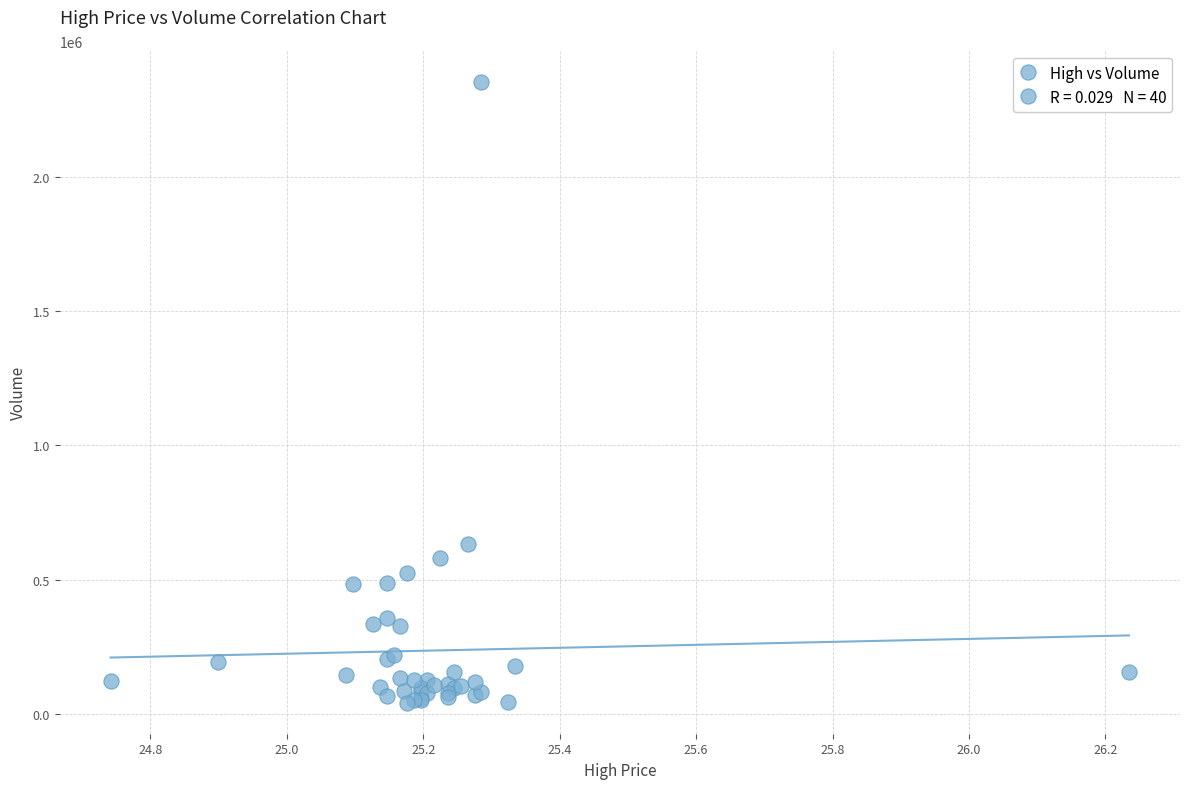

What Y value in the scatter plot is closest to 1197500?

633400